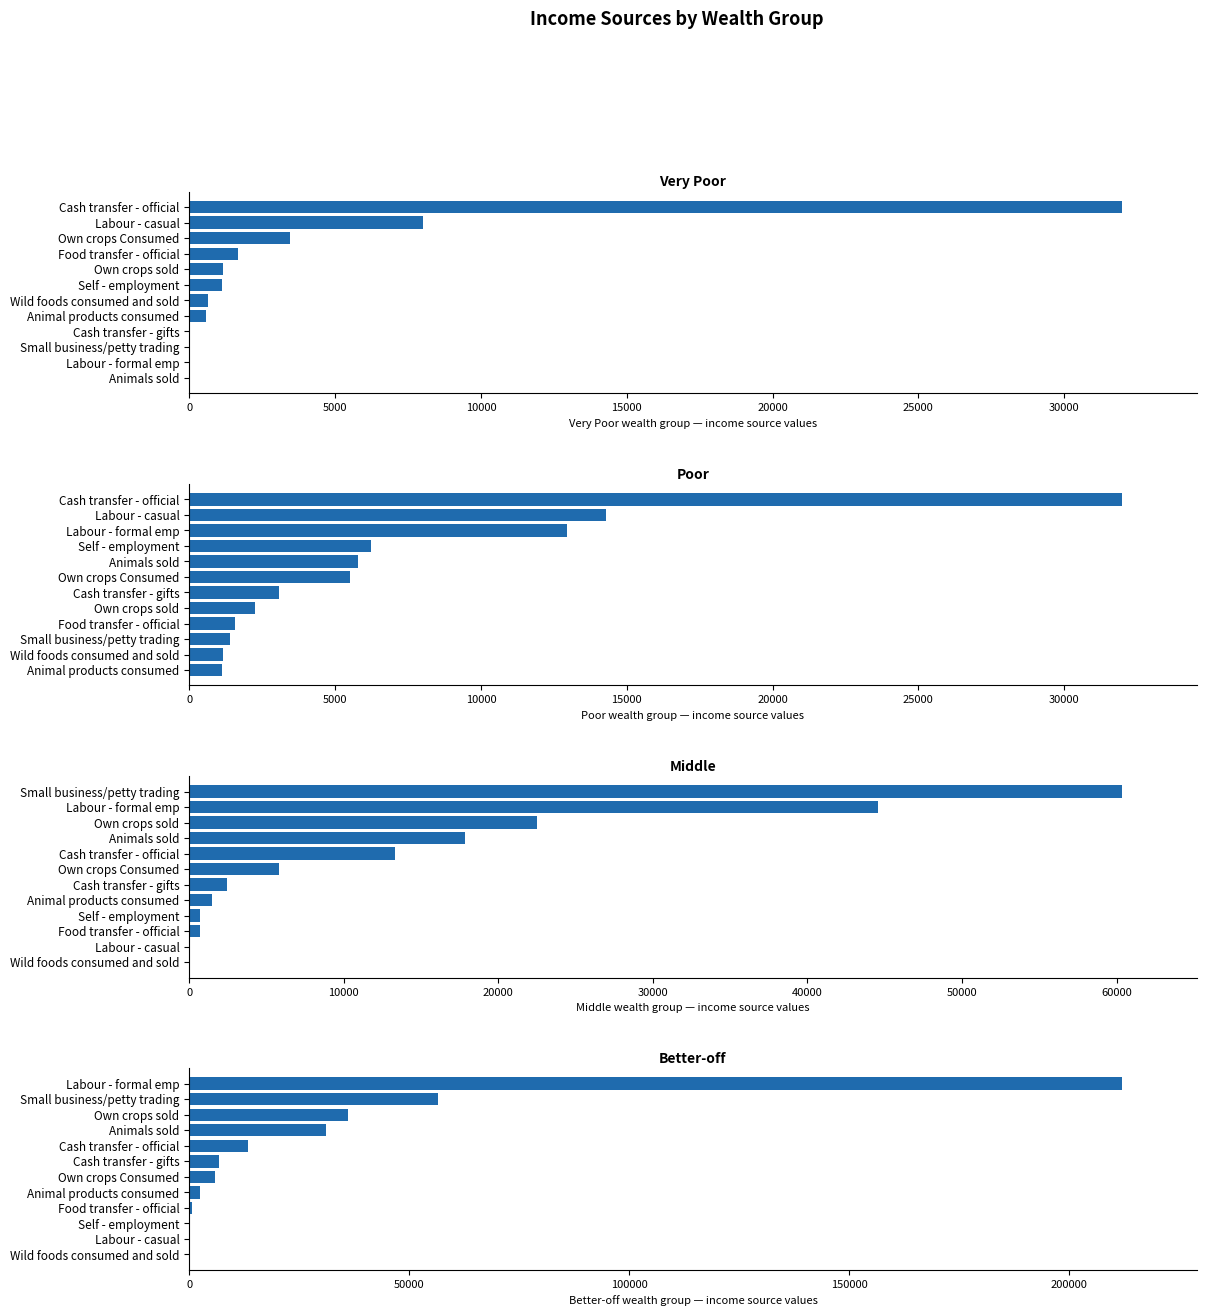

What position from the left is 0?

1